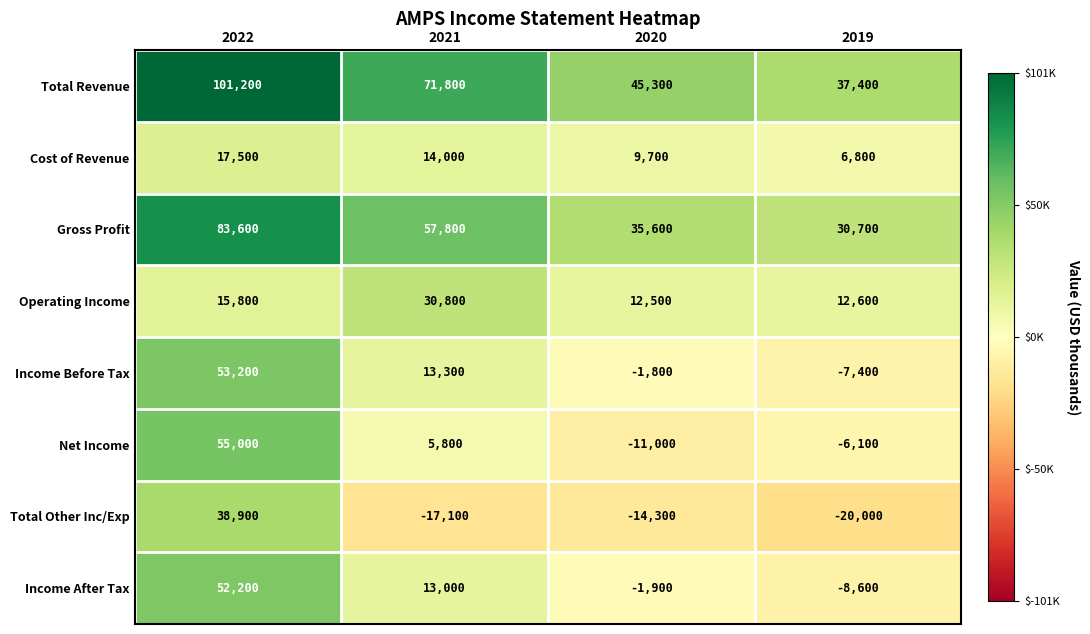

At which category is the sum across all series the highest?

2022